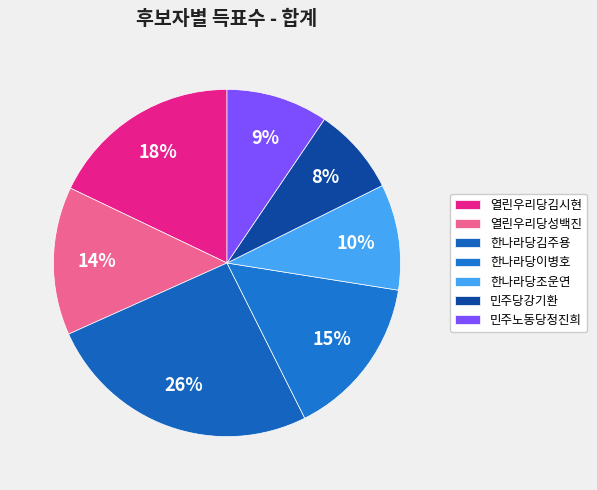

Is there a majority slice in this chart?

No